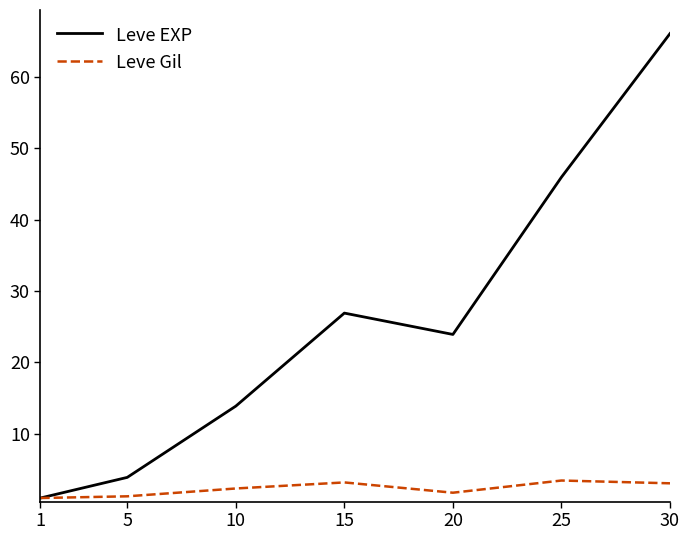

The Leve Gil series shows 3.1 at 30. True or false?

True